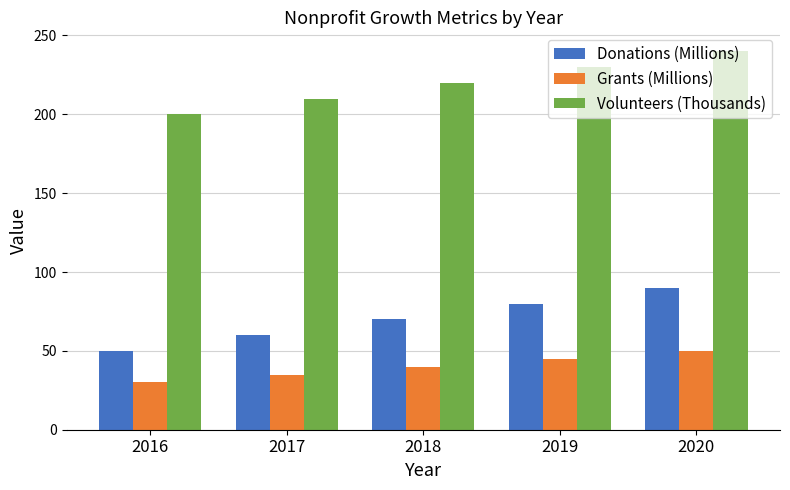

Rank the series at 2020 from highest to lowest value.

Volunteers (Thousands), Donations (Millions), Grants (Millions)